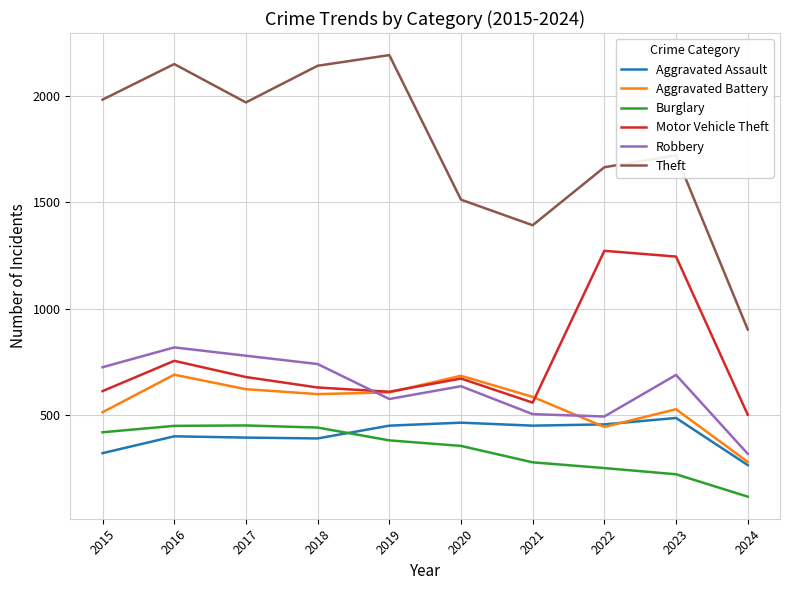

What is the greatest value displayed?

2190